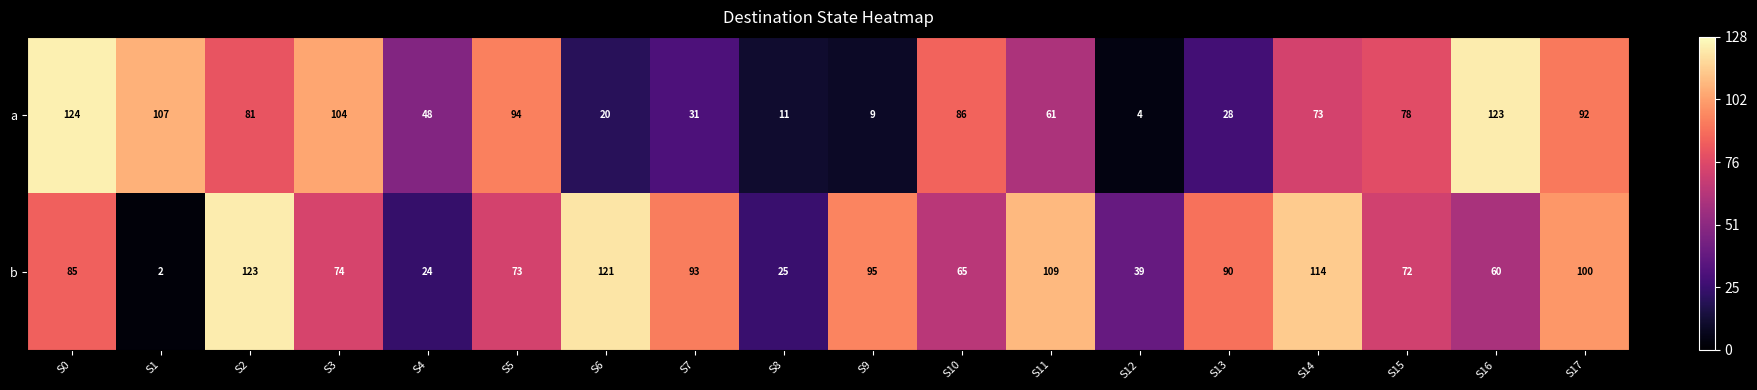

The value of b at S15 is 103. True or false?

False